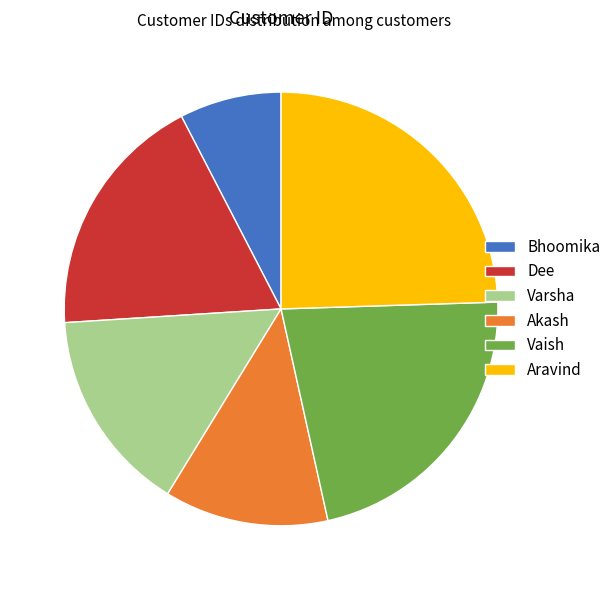

How many segments does this pie chart have?

6